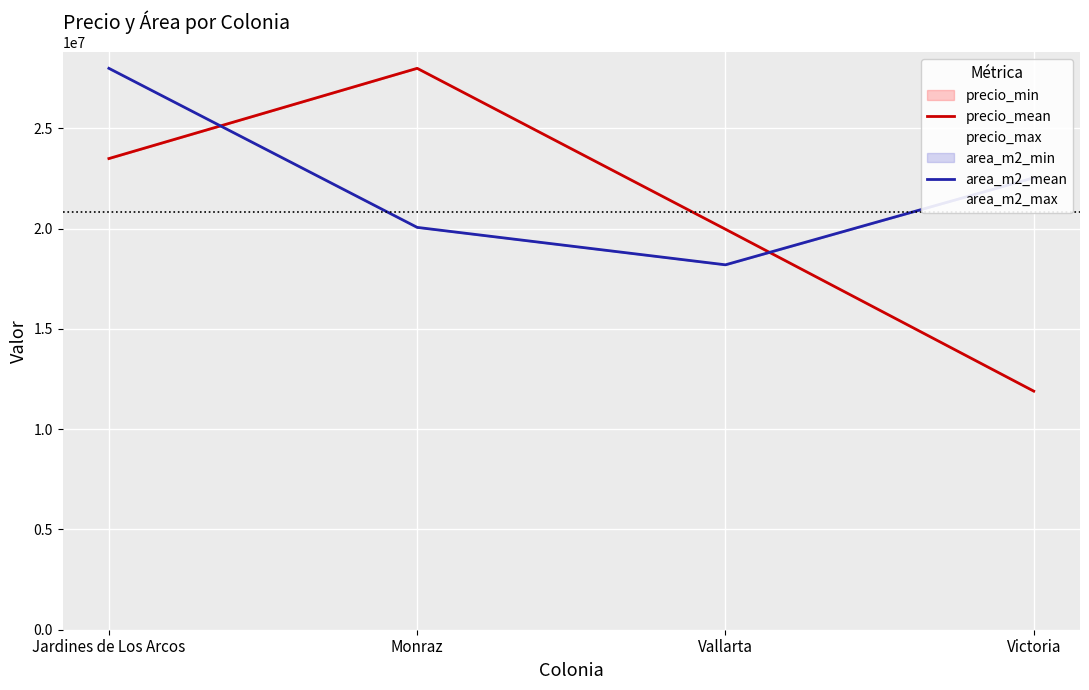

What is the difference between the maximum and second lowest values in the area_m2_mean series?

7933333.3